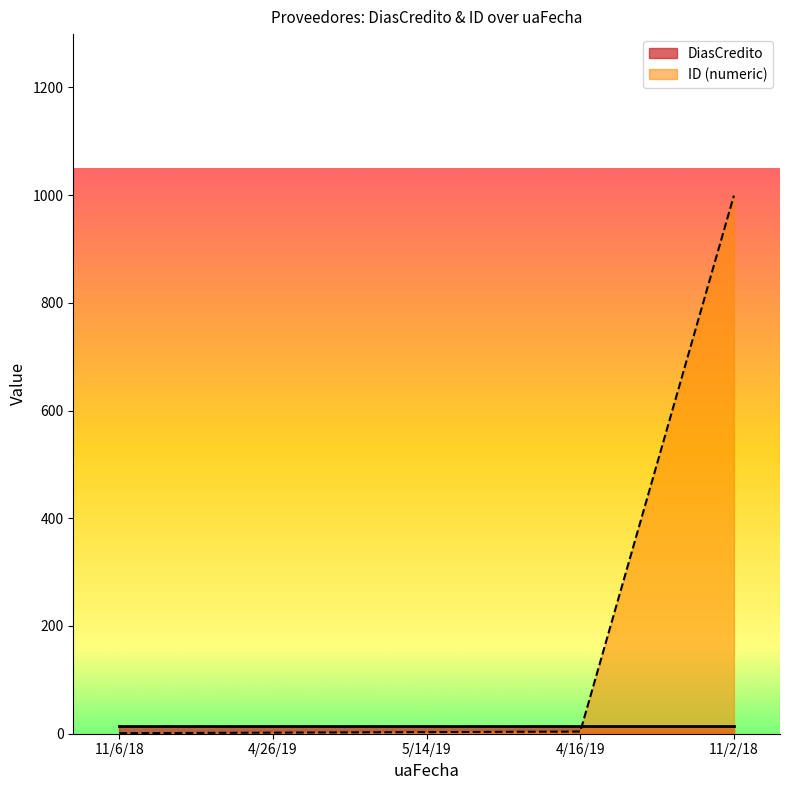

Reading right to left, list all the values displayed in this chart.

11/2/18=999	4/16/19=4	5/14/19=3	4/26/19=2	11/6/18=1